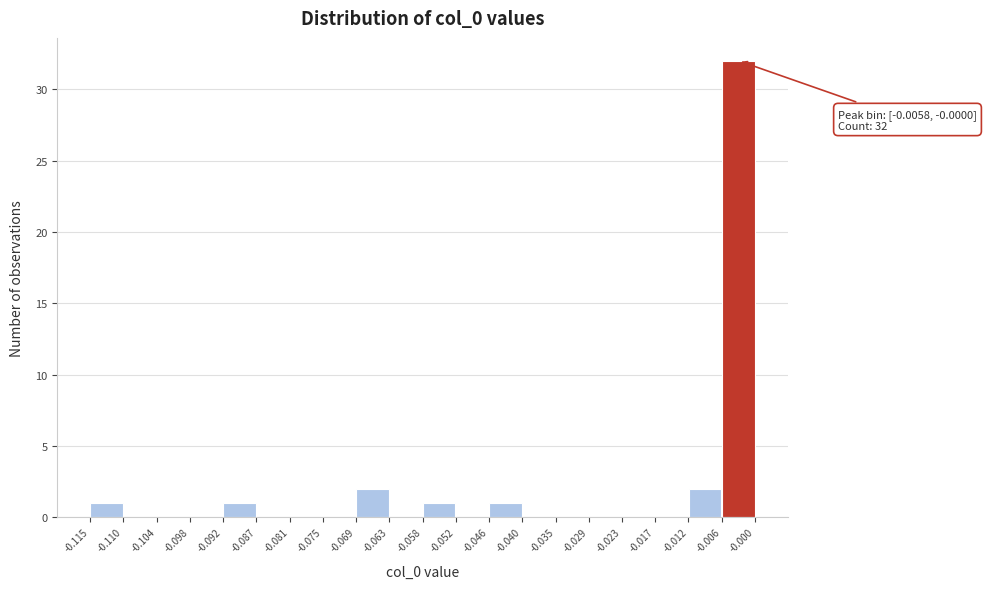

Over which range of the x-axis is the bar tallest?

-0.006 to -0.000